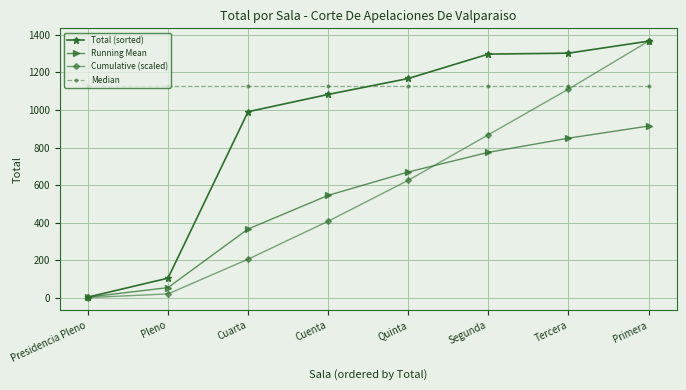

Count the number of categories in the chart.

8